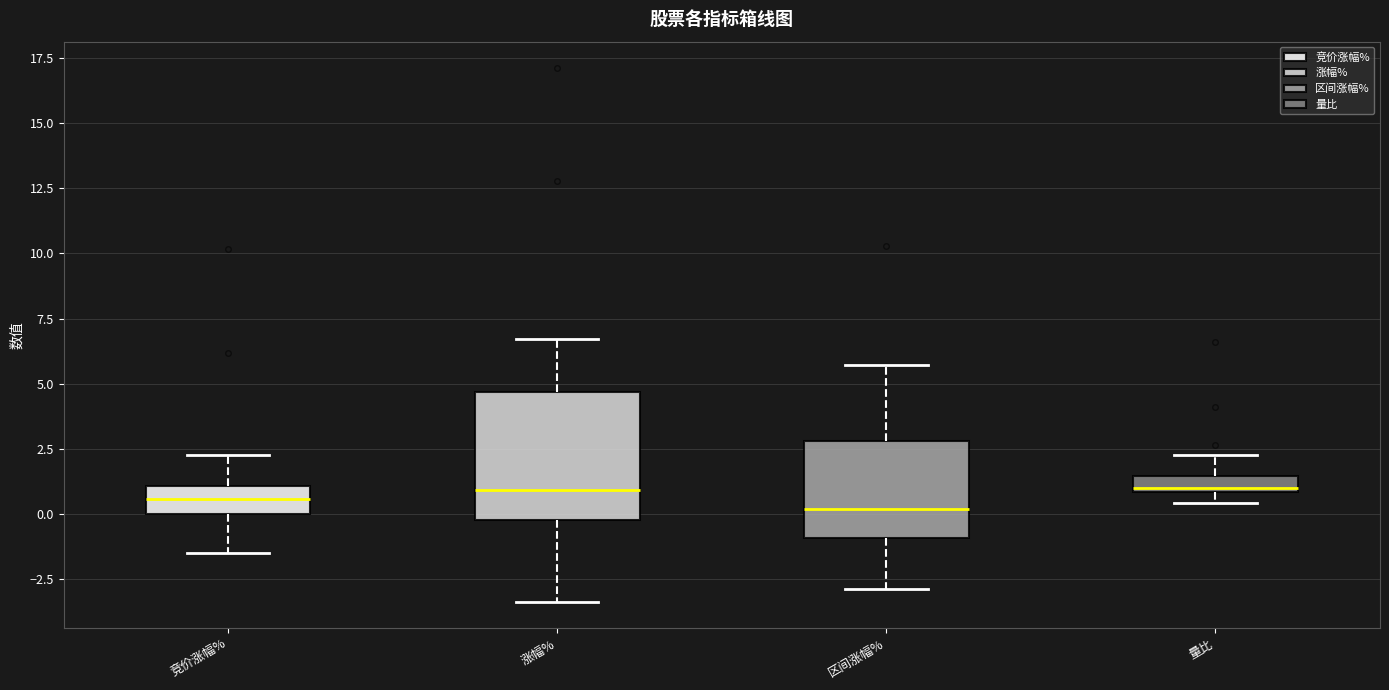

Where is the upper edge of the box for 区间涨幅% on the y-axis? The values are not printed on the chart, so give them approximately, as read against the axis.

3.0